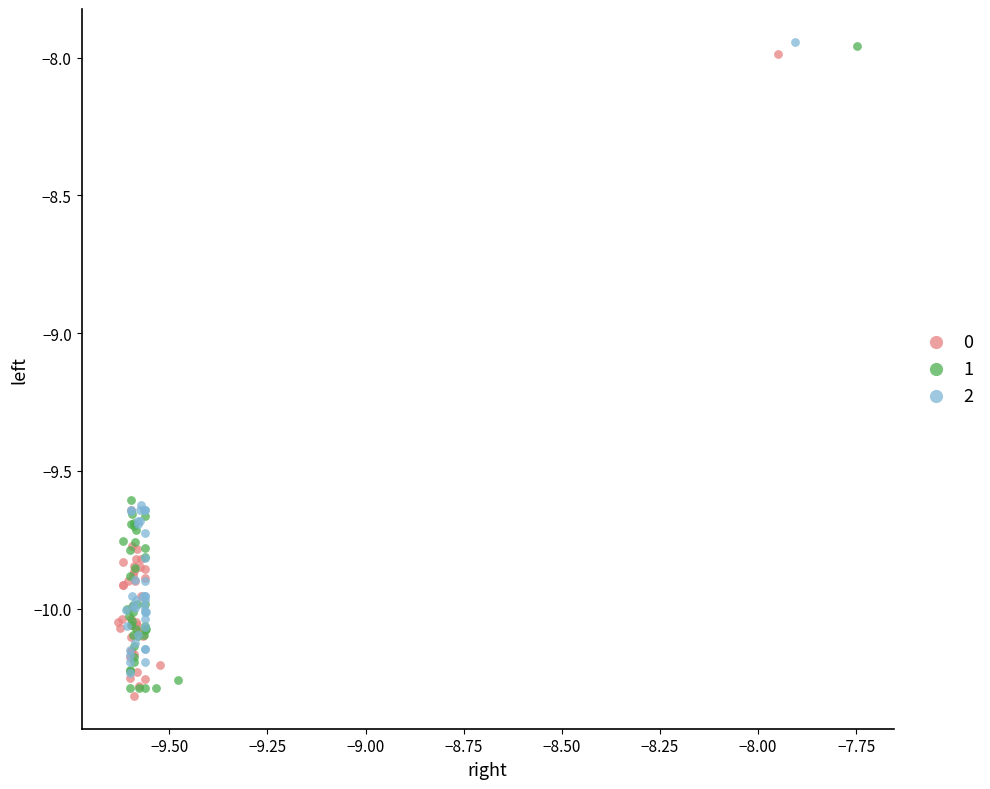

Which series reaches the minimum Y coordinate?

0